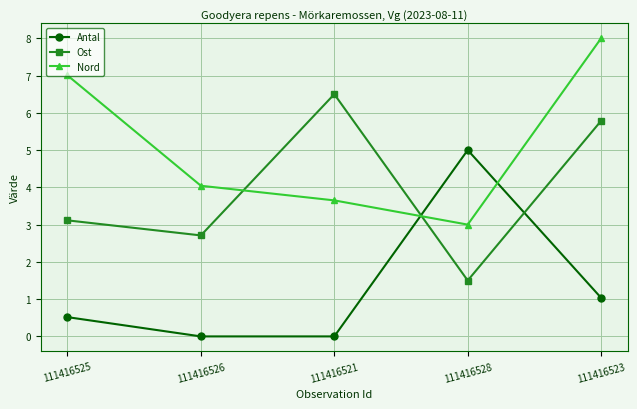

Reading left to right, list all the values displayed in this chart.

Antal: 111416525=0.5	111416526=0.0	111416521=0.0	111416528=5.0	111416523=1.0
Ost: 111416525=3.1	111416526=2.7	111416521=6.5	111416528=1.5	111416523=5.8
Nord: 111416525=7.0	111416526=4.0	111416521=3.7	111416528=3.0	111416523=8.0